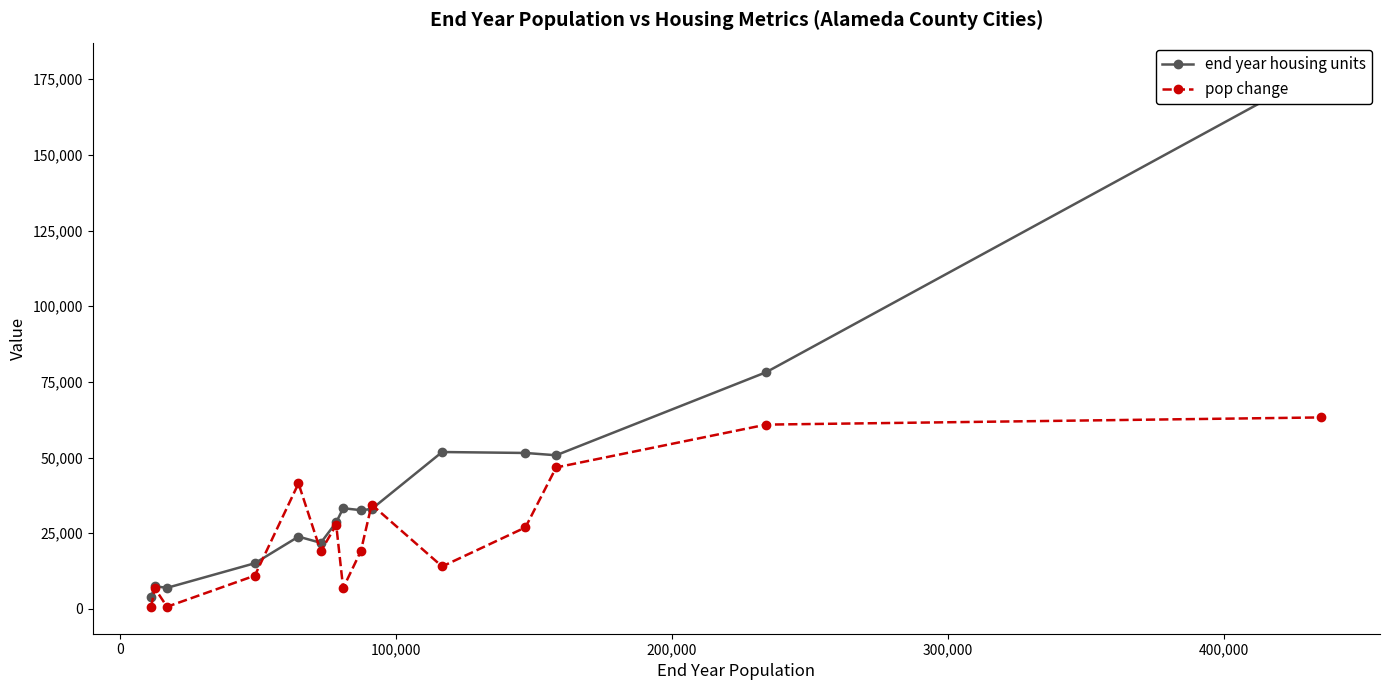

True or false: pop change has more than 0 interior local peaks.

True